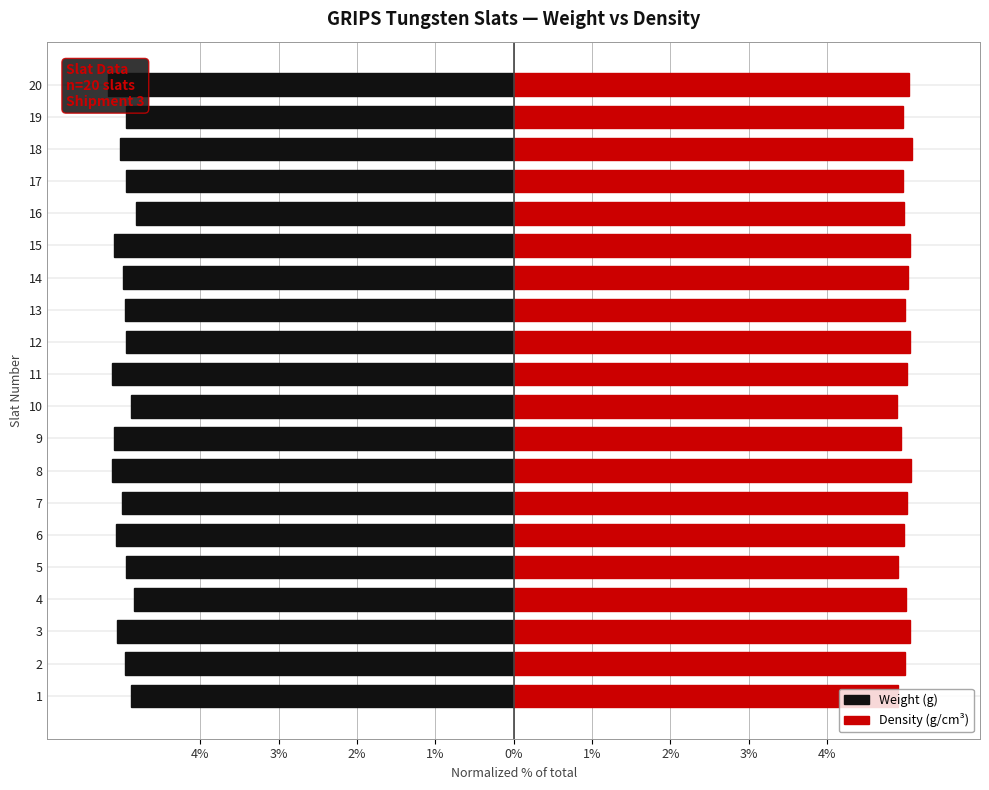

How many bars are there in total?

40